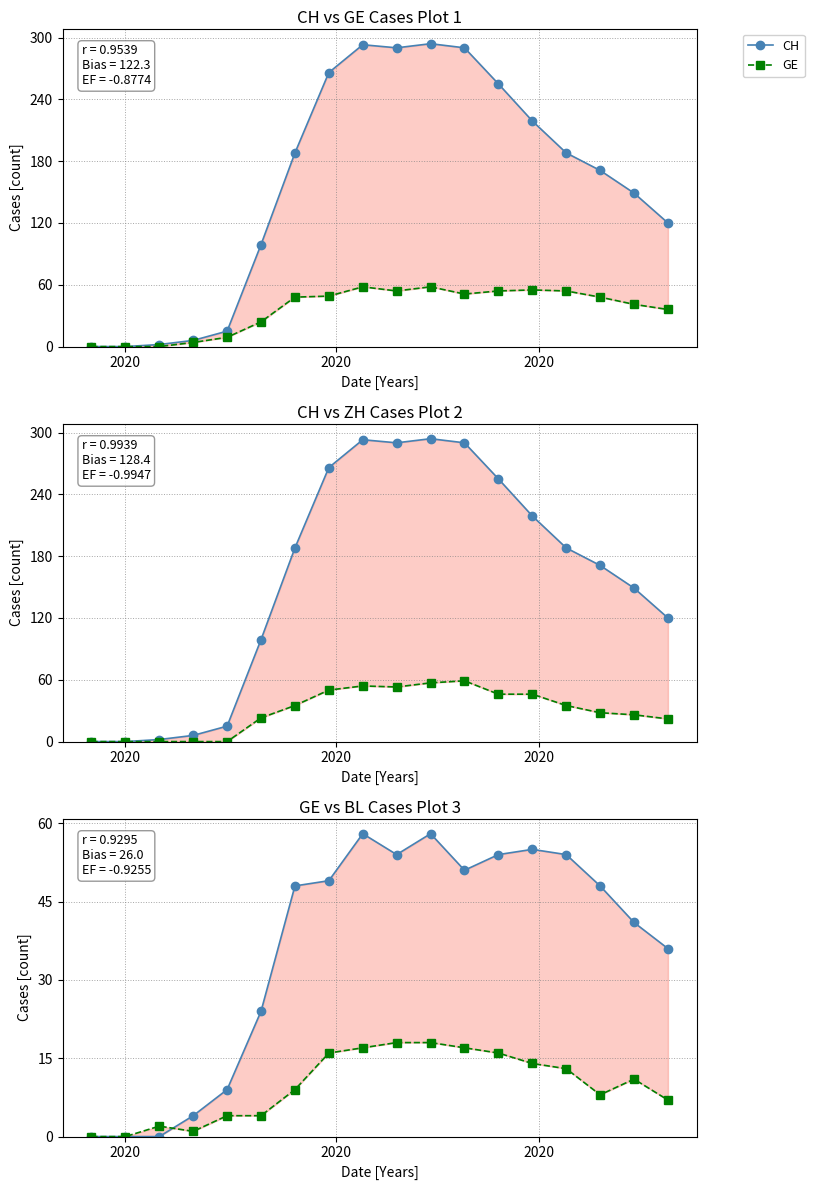

What is the average value of the ZH series?

30